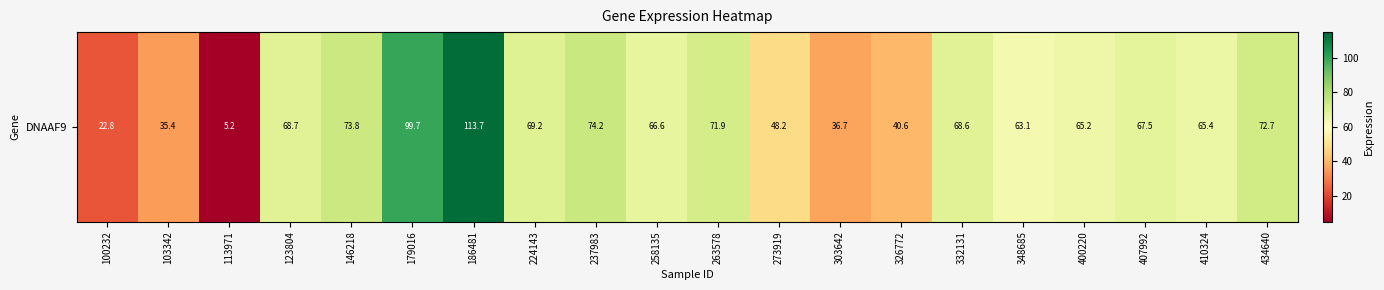

Reading left to right, what are all the values shown in this chart?

100232=22.8	103342=35.4	113971=5.2	123804=68.7	146218=73.8	179016=99.7	186481=113.7	224143=69.2	237983=74.2	258135=66.6	263578=71.9	273919=48.2	303642=36.7	326772=40.6	332131=68.6	348685=63.1	400220=65.2	407992=67.5	410324=65.4	434640=72.7